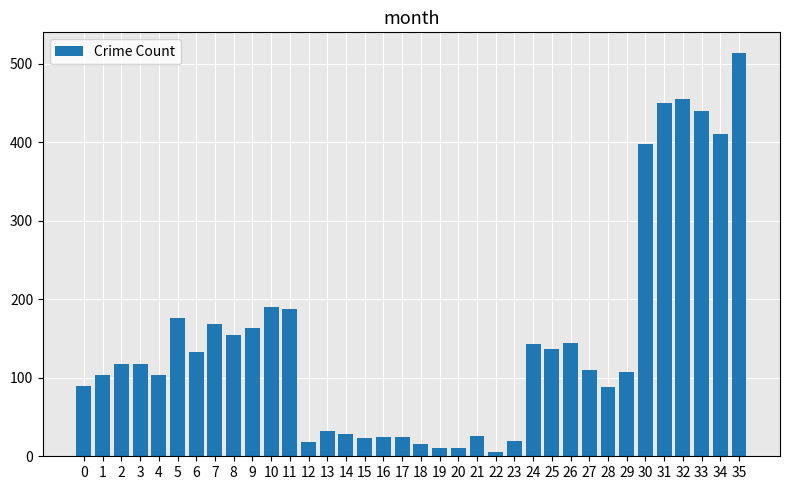

What is the sum of all values?

5334